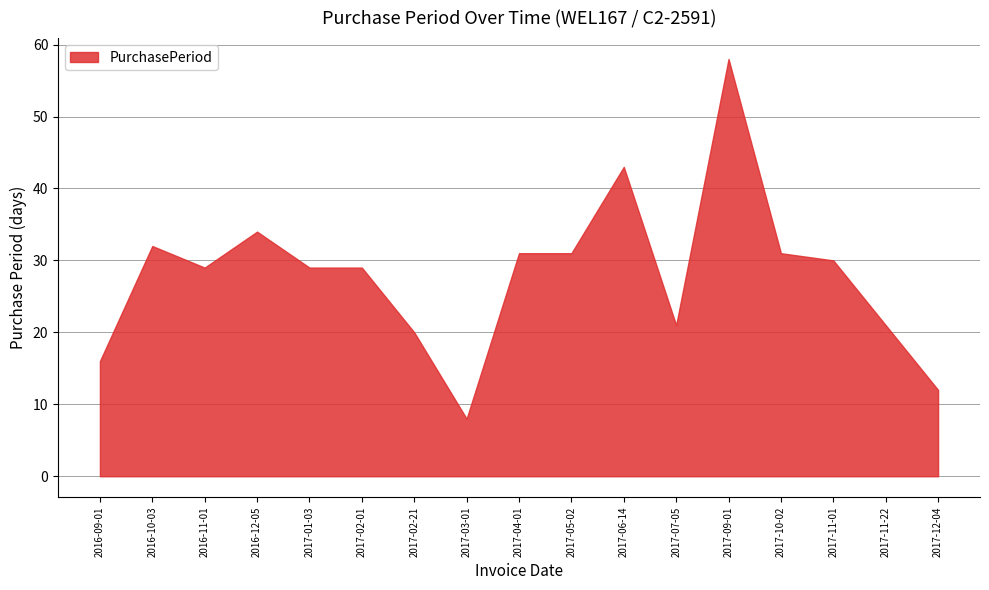

What is the change in value from 2017-02-21 to 2017-05-02?

+11